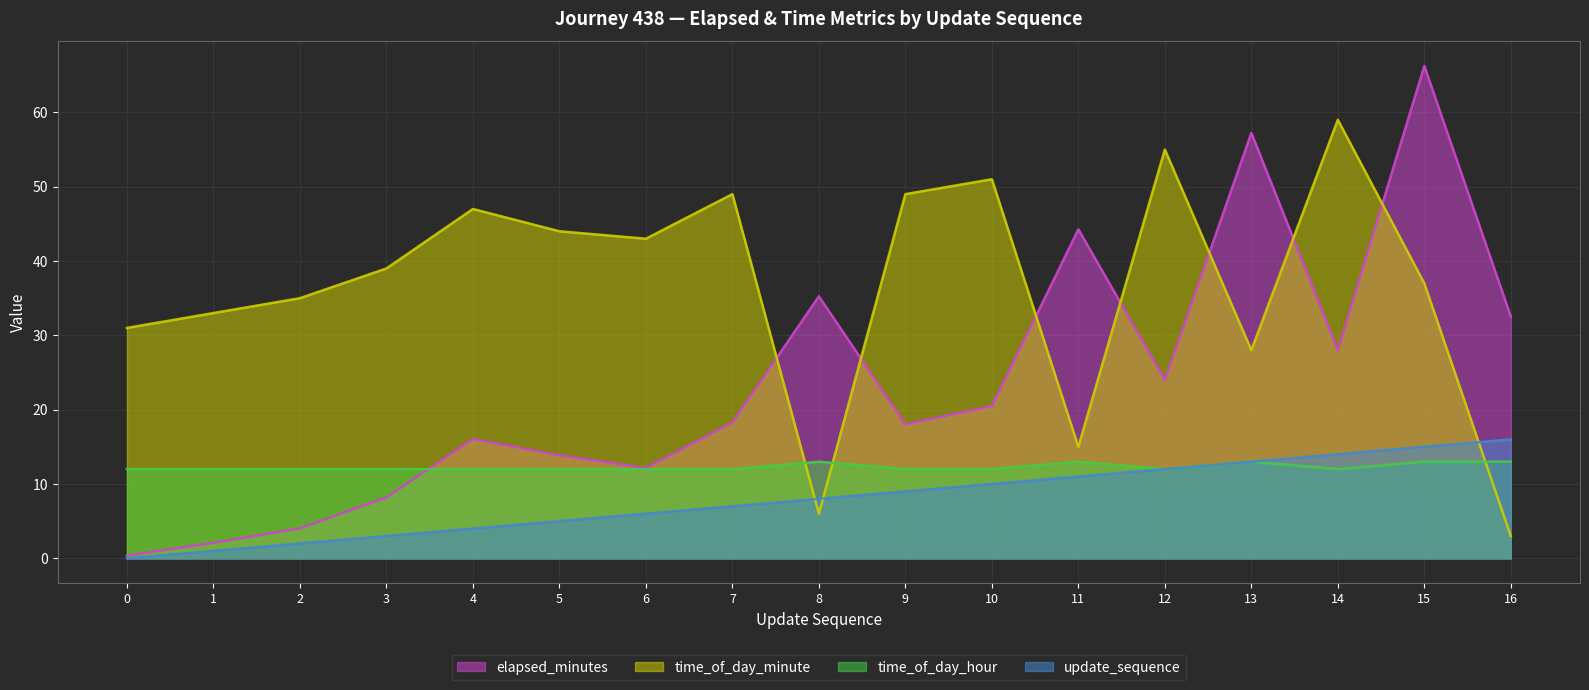

What is the spread (max minus min) of values at 6?

37.0